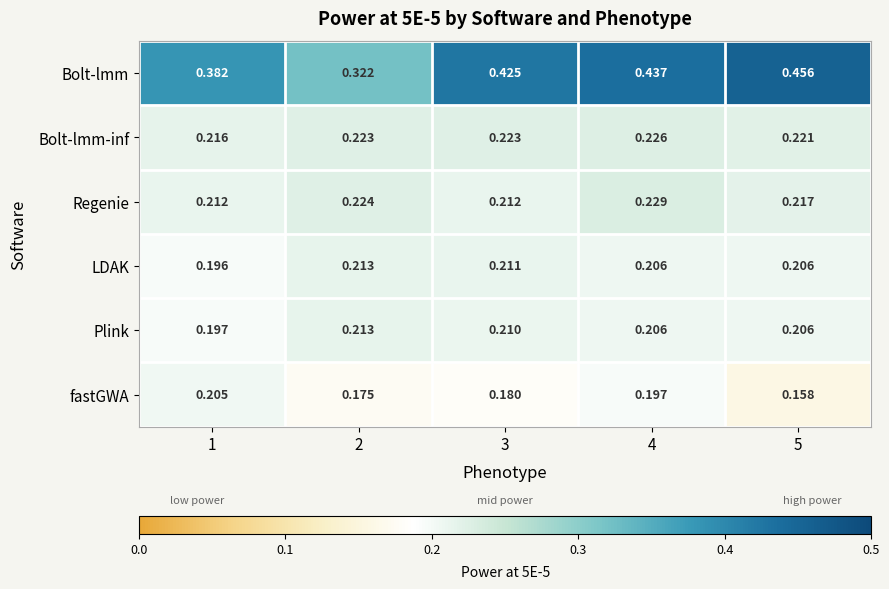

Which series changed the most between 2 and 4?

Bolt-lmm